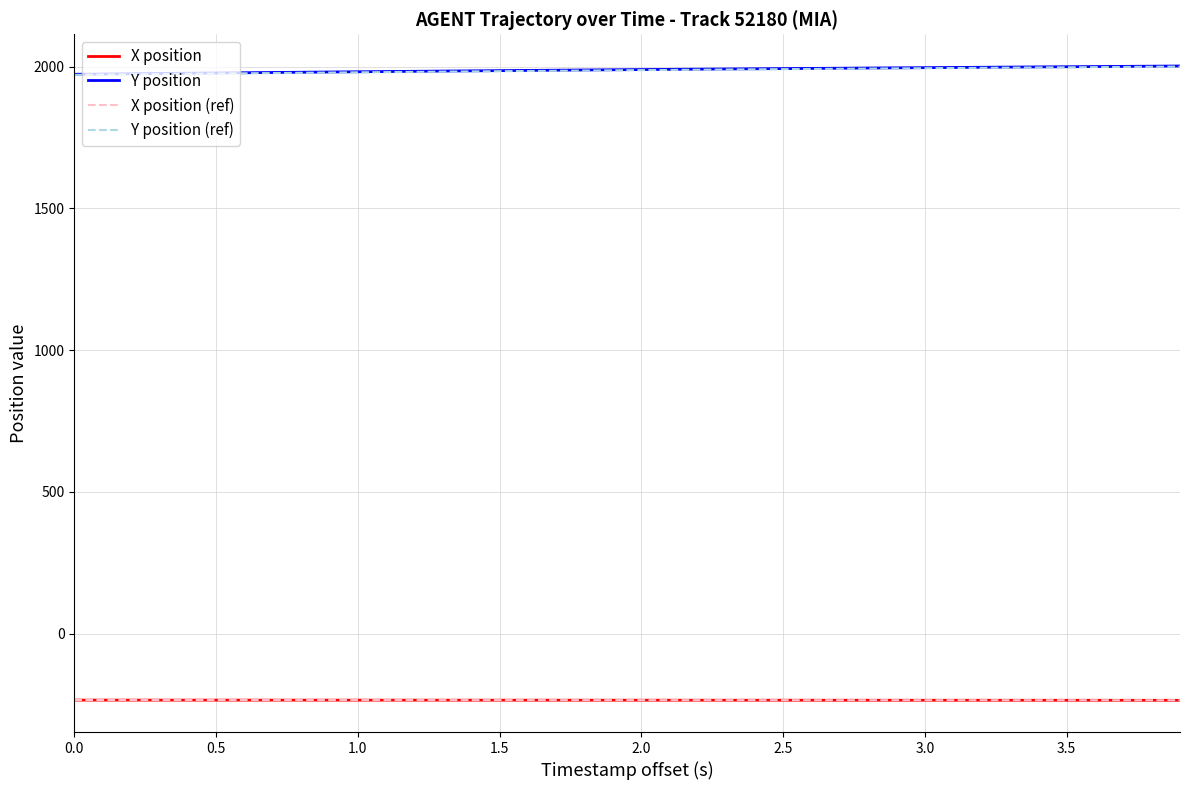

Does the chart display data point markers on the line(s)?

No